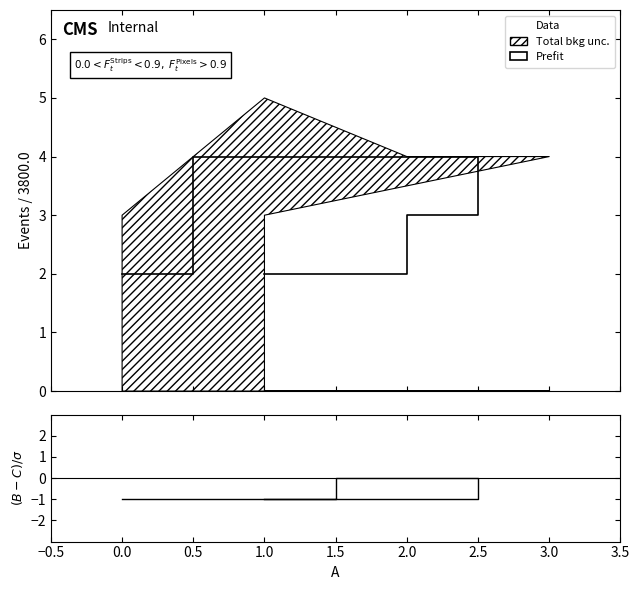

Between 0.5 and −0.5, which is larger?

0.5